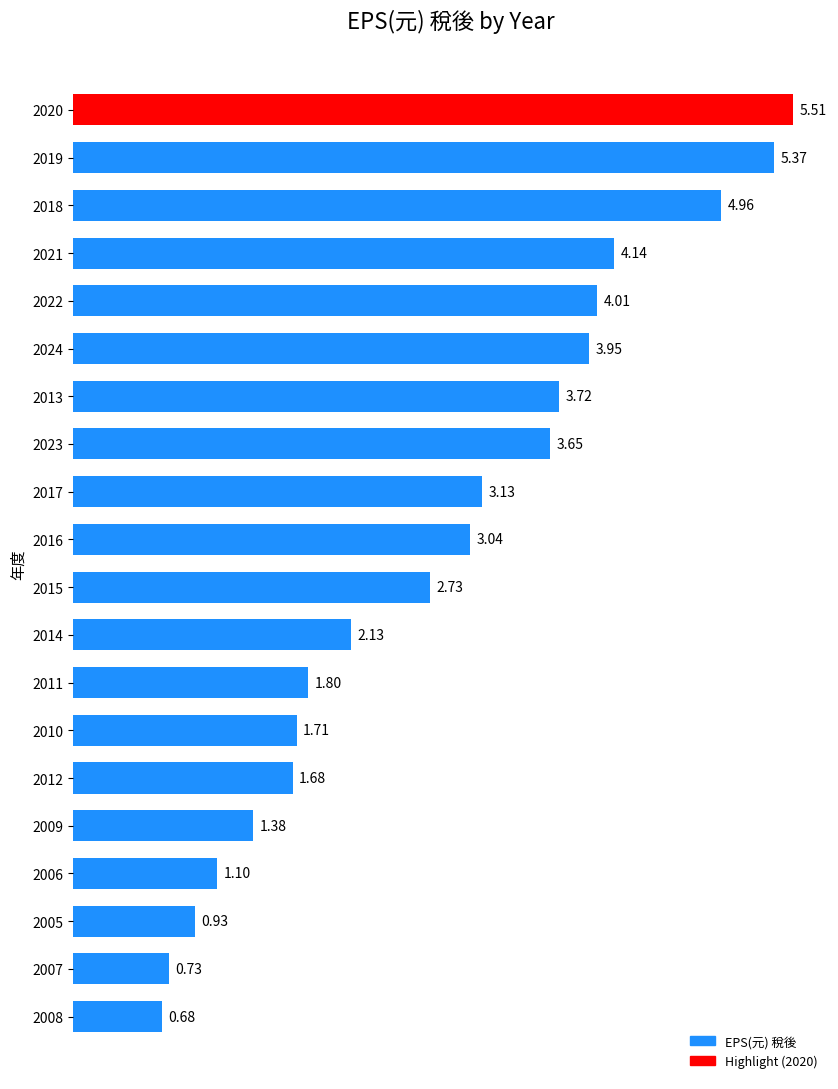

What is the ratio of the value at 2009 to the value at 2013?

0.4